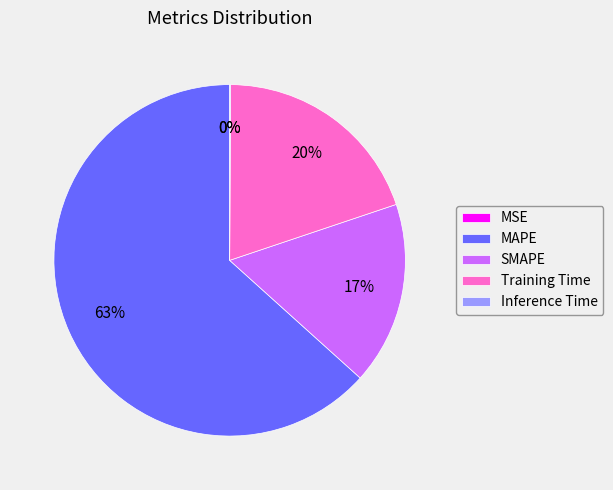

True or false: SMAPE accounts for 17% of the total.

True